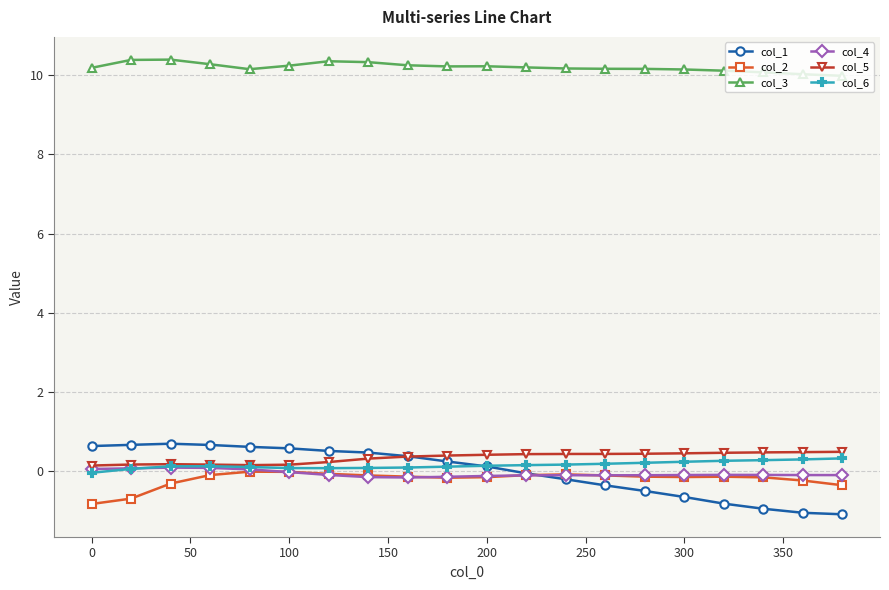

What is the minimum value for col_2?

-0.8